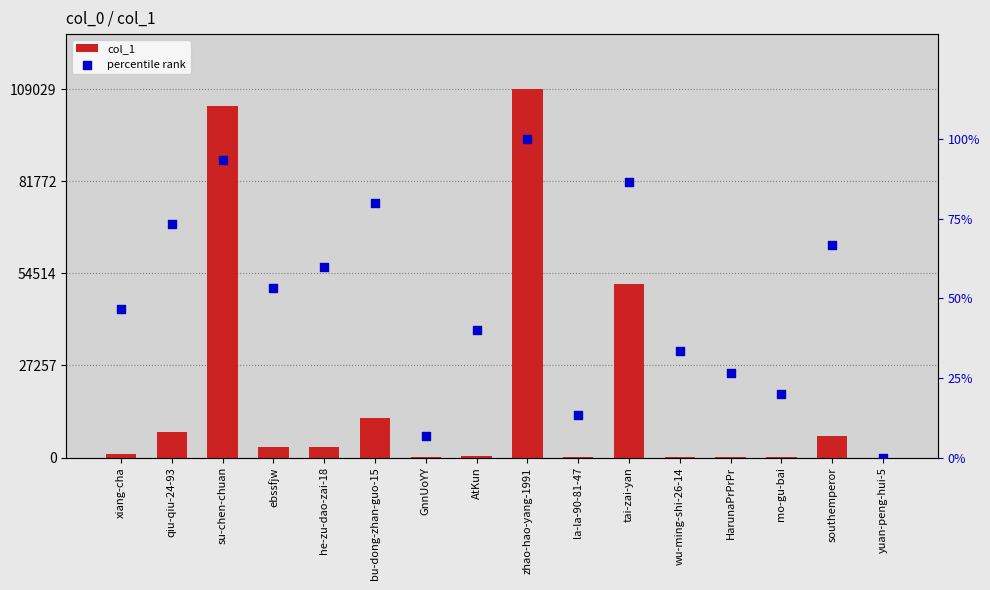

Which series contains the lowest Y value?

percentile rank